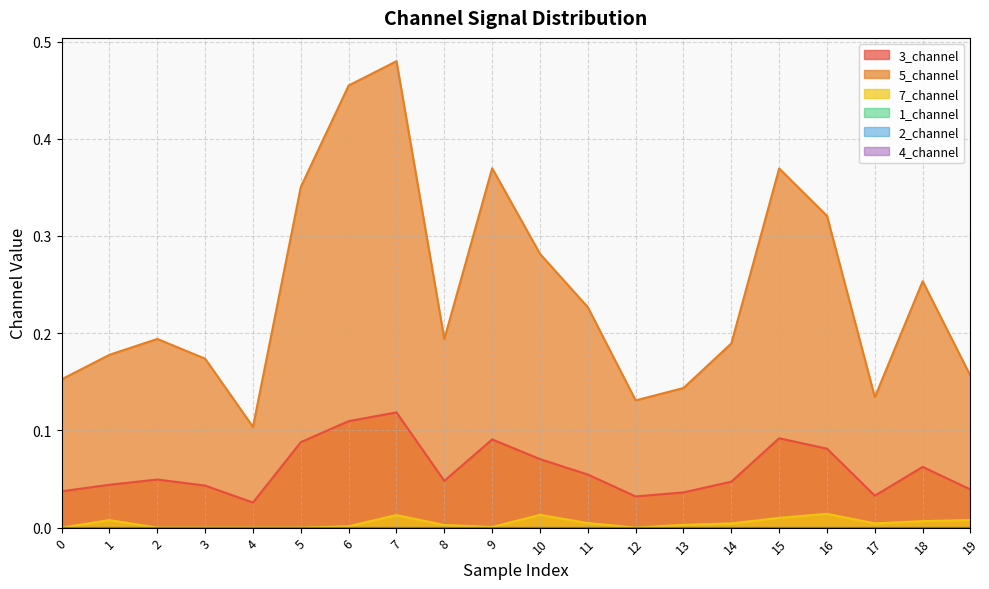

True or false: 3_channel and 5_channel intersect in this chart.

False